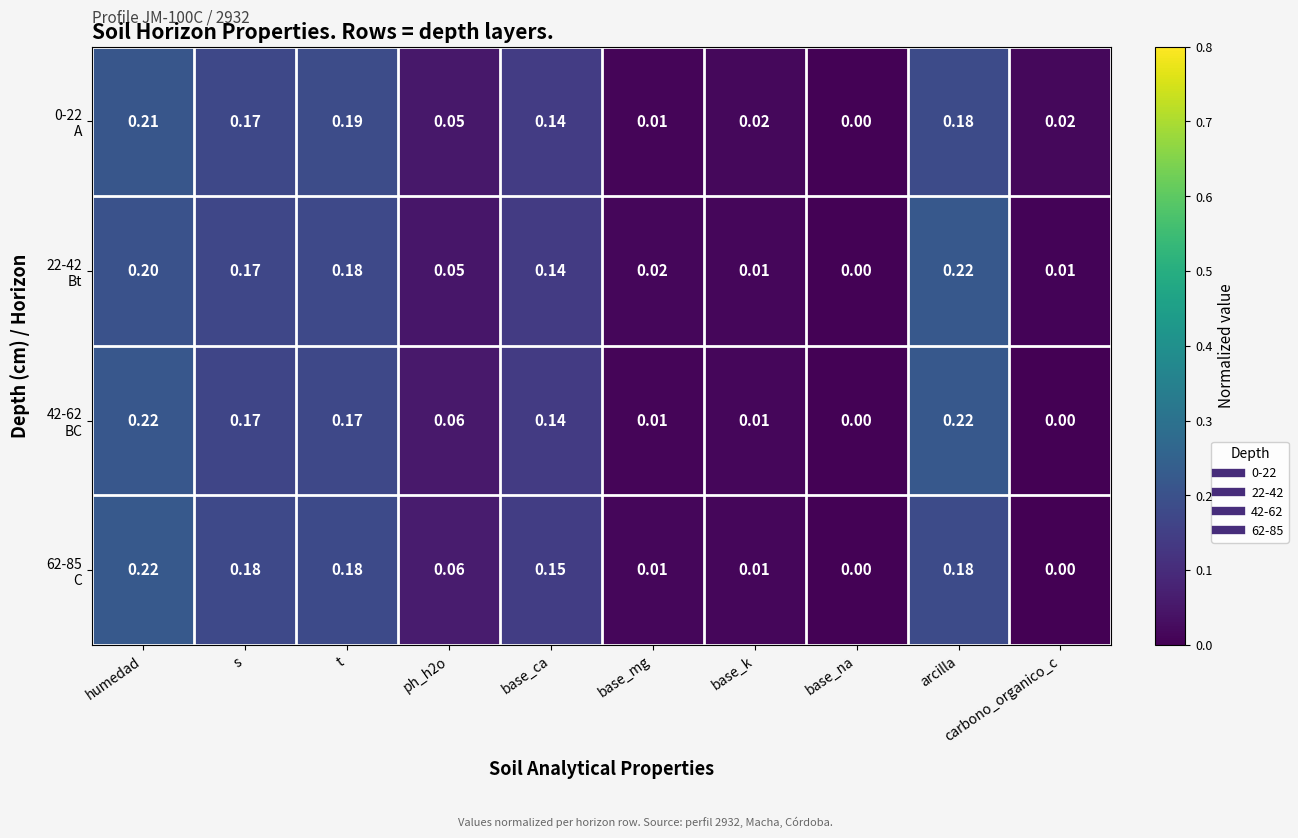

Which category has the highest value across all series?

humedad